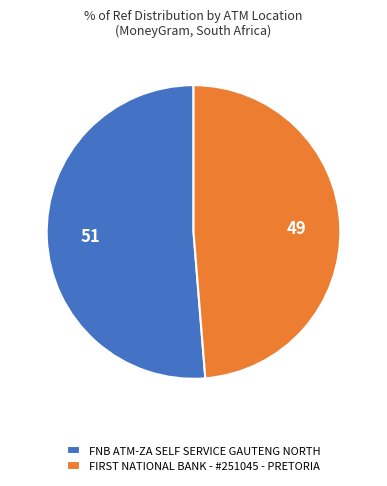

How many slices are in this pie chart?

2